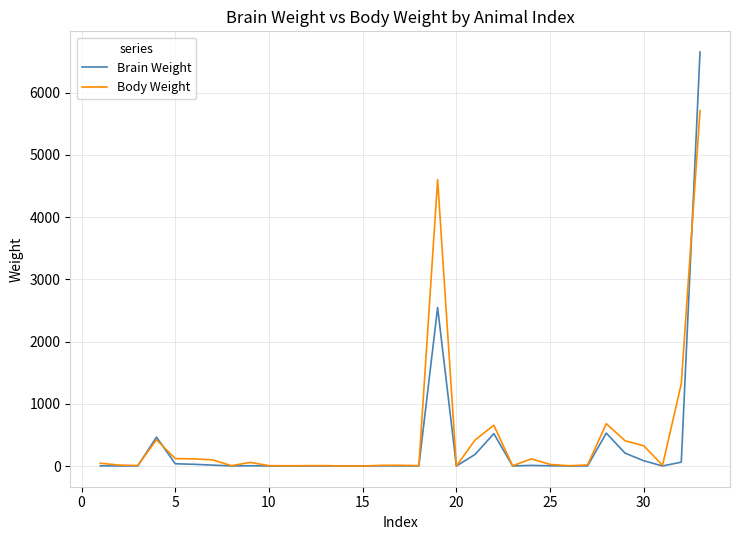

Rank the series by their maximum value, from lowest to highest.

Body Weight, Brain Weight